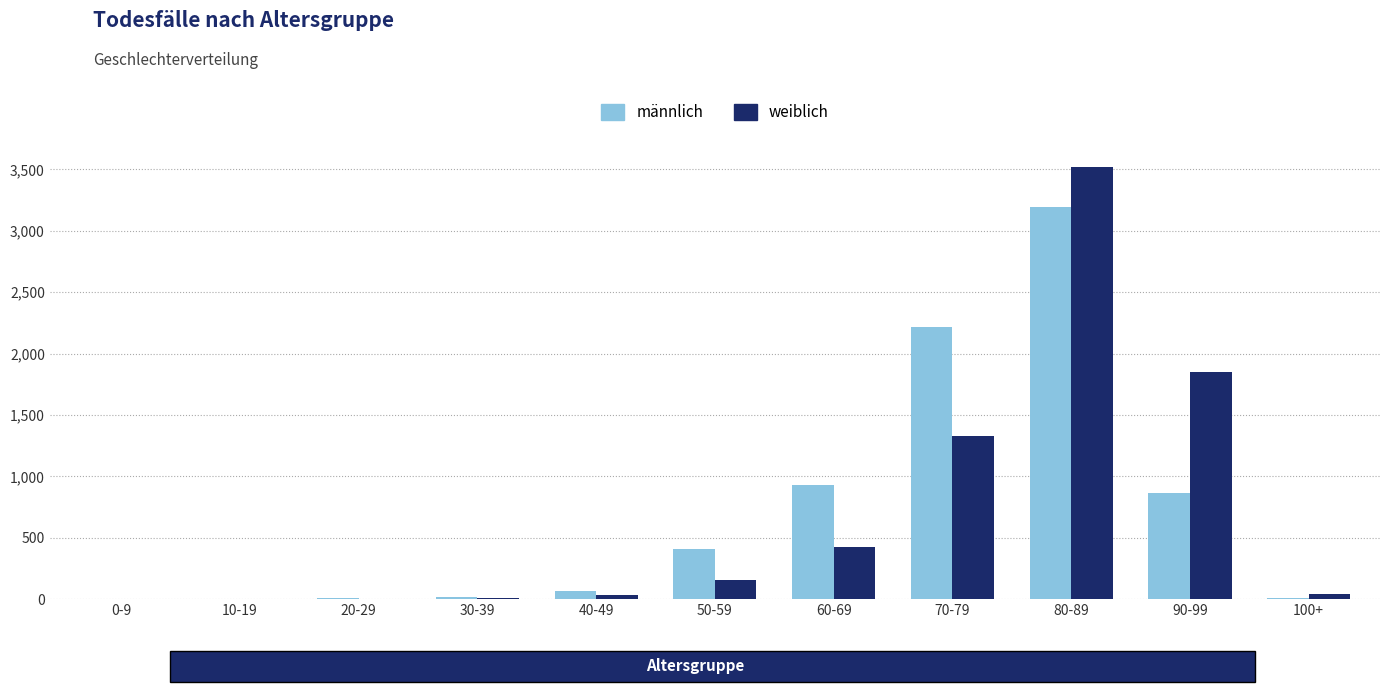

What are all the series names shown in the legend?

männlich, weiblich